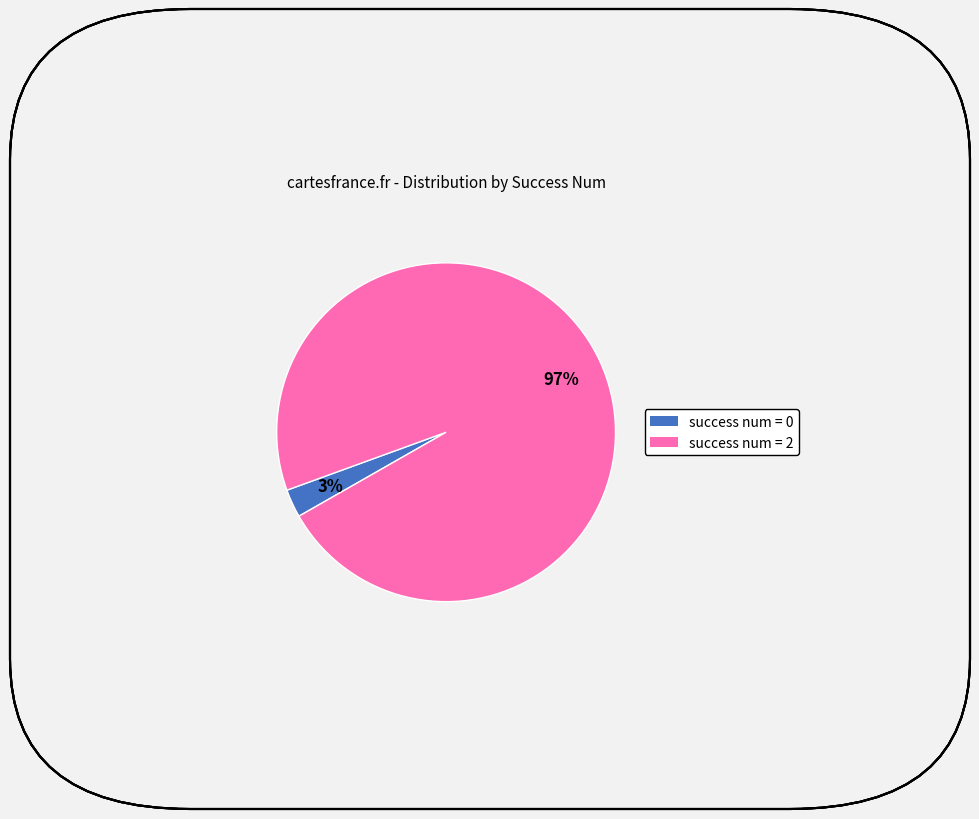

Is there a majority slice in this chart?

Yes